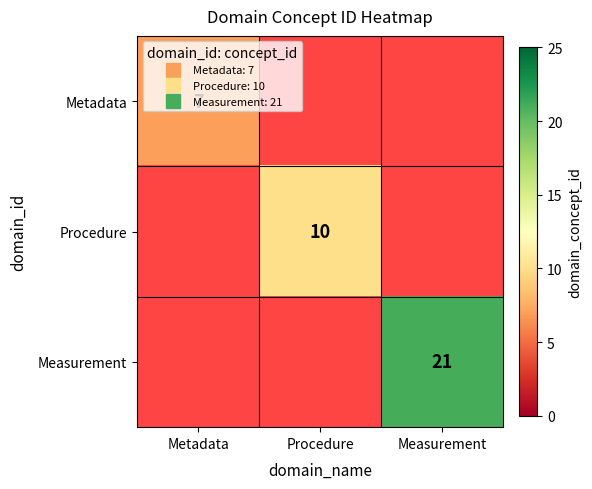

What is the highest value of the Metadata series?

7.0